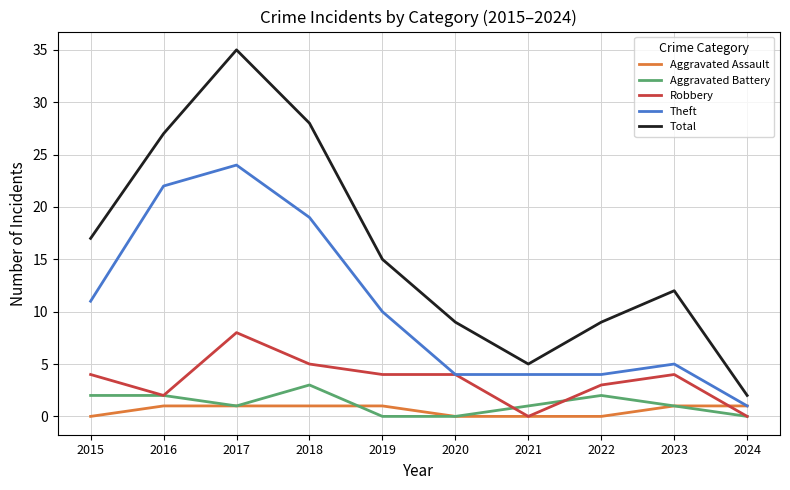

The Total series shows 2 at 2024. True or false?

True